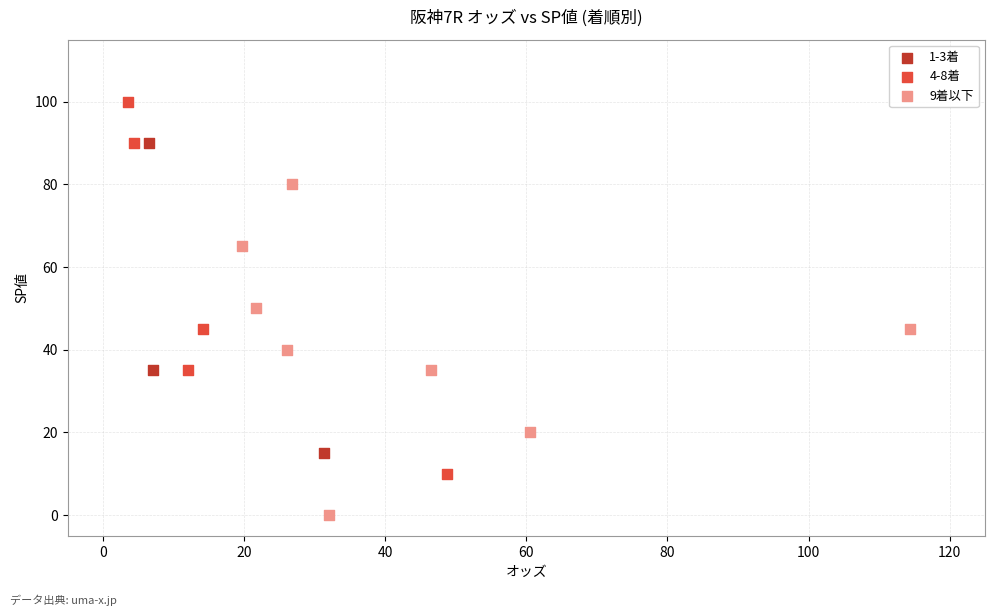

Which series has the widest spread of Y values?

4-8着